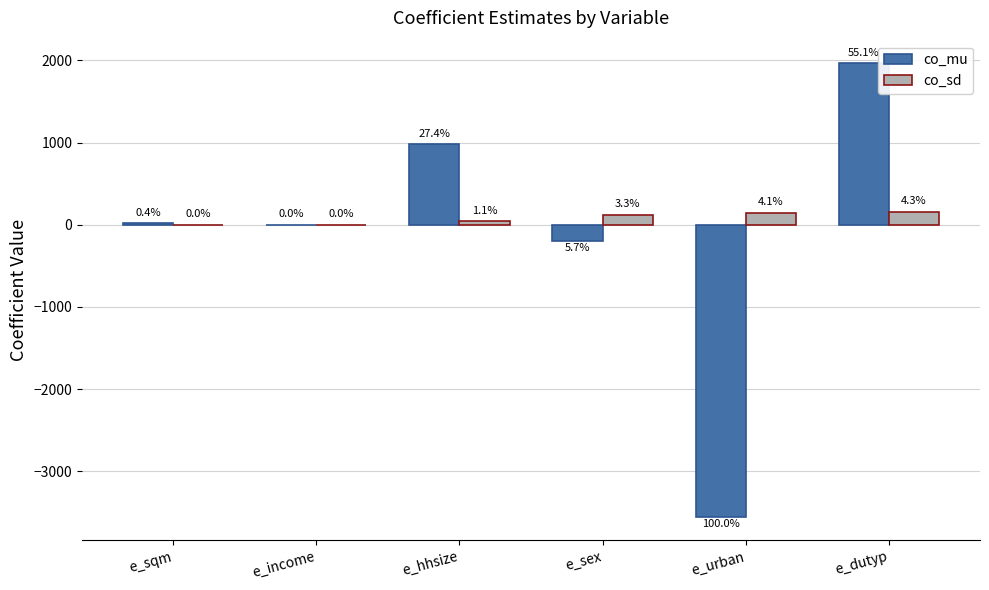

Which series has the largest total across all categories?

co_sd